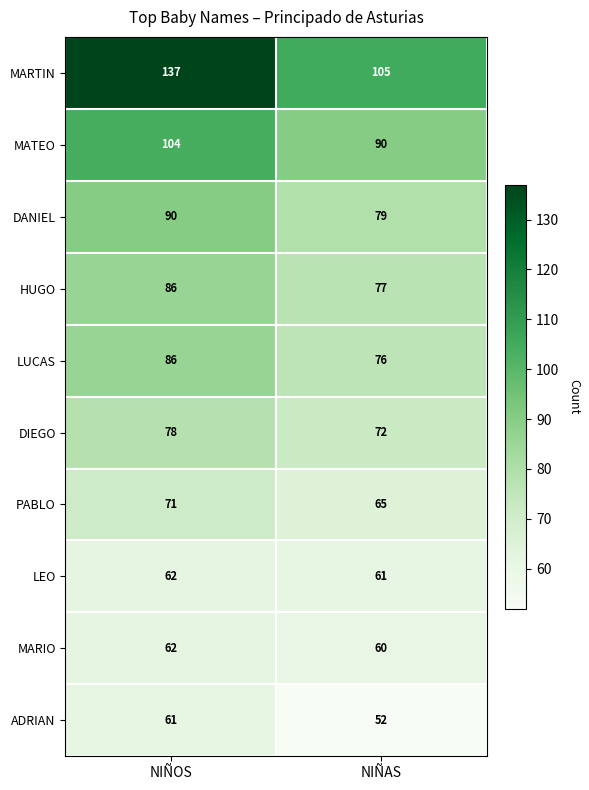

Is it true that DANIEL equals 28 at NIÑOS?

False